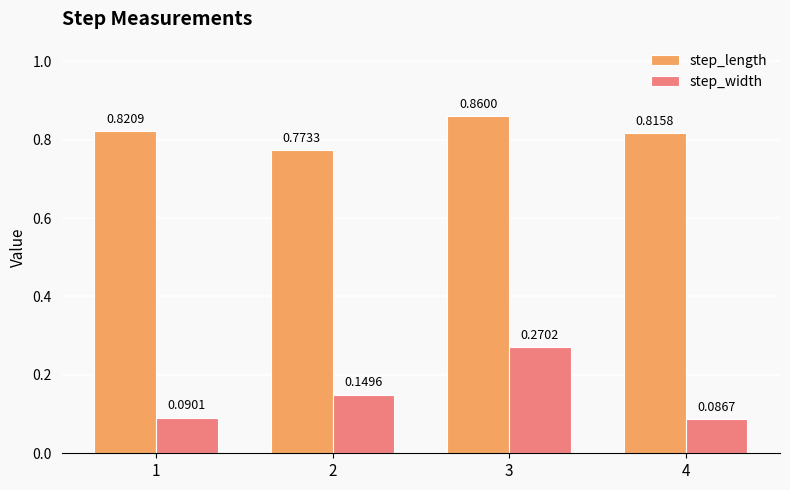

List the labels in order of step_width value, smallest first.

4, 1, 2, 3